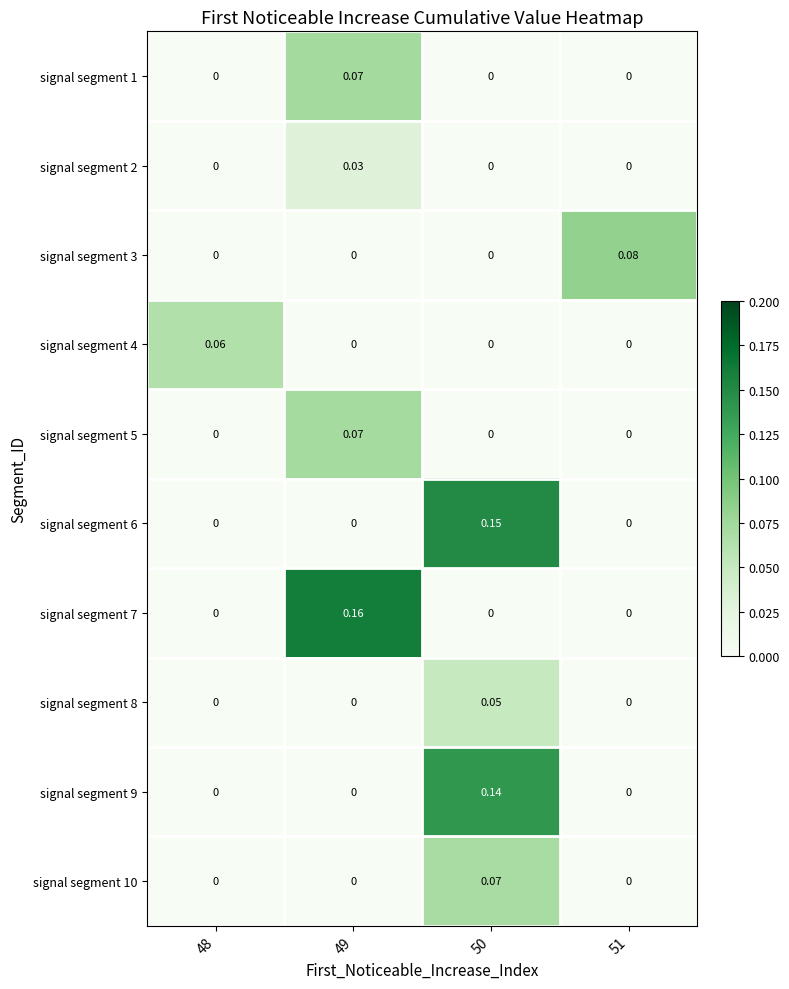

Is the value of signal segment 10 at 50 greater than the value of signal segment 4 at 51?

Yes